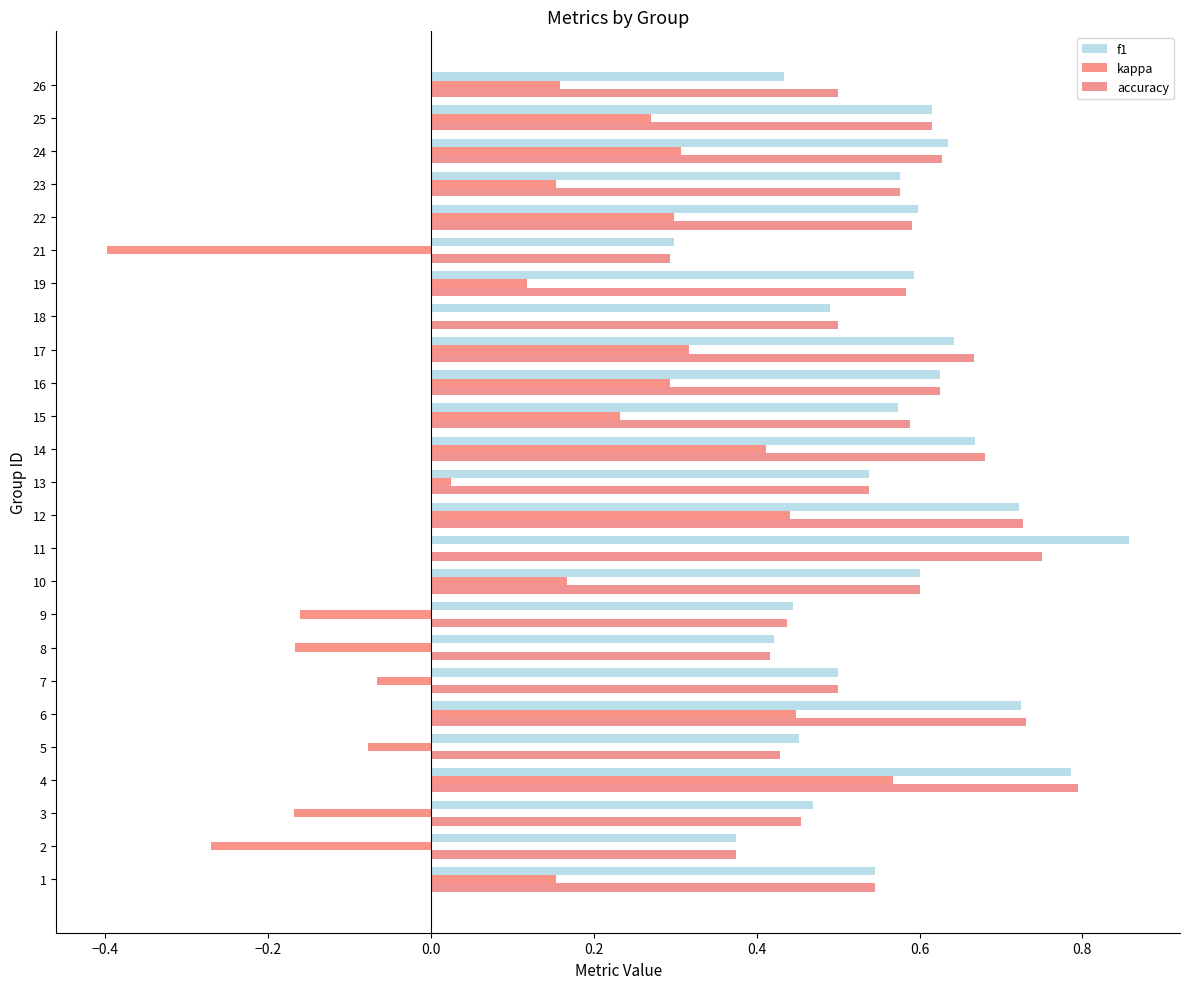

What is the minimum value shown in the chart?

-0.4